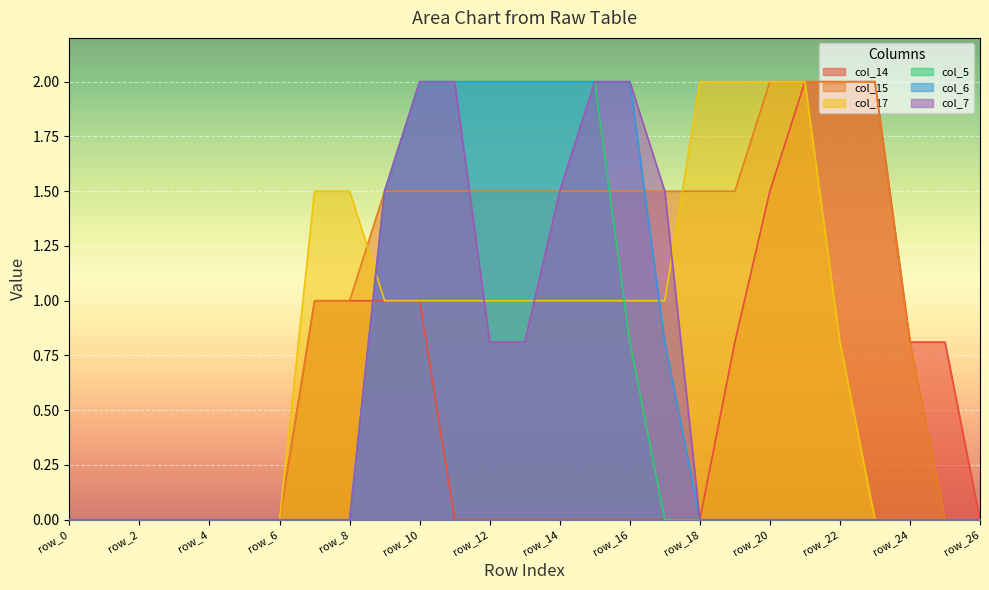

The col_17 series shows 1.8 at row_12. True or false?

False